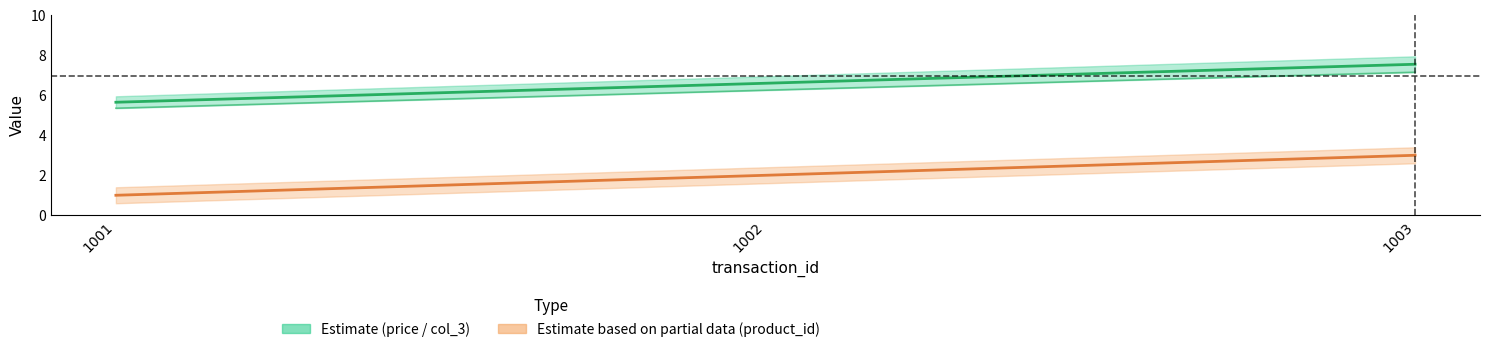

What is the average value of the col_3 series?

6.3